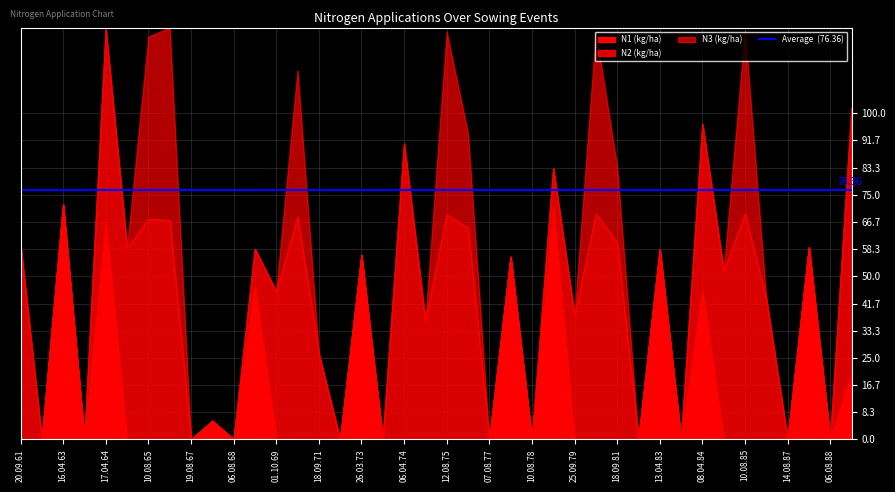

What is the sum of the N2 values at 18.09.66 and 10.08.78?

67.2